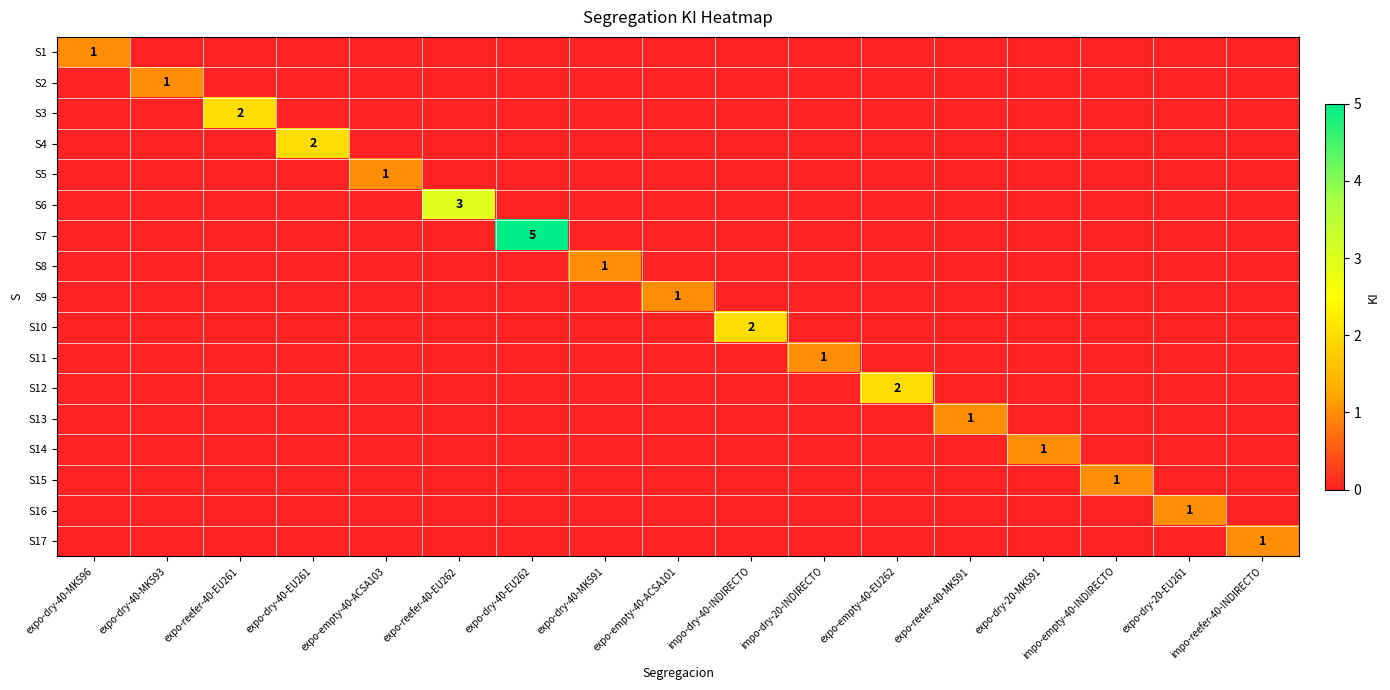

Between expo-dry-40-MK593 and expo-empty-40-ACSA101, which is larger?

expo-dry-40-MK593